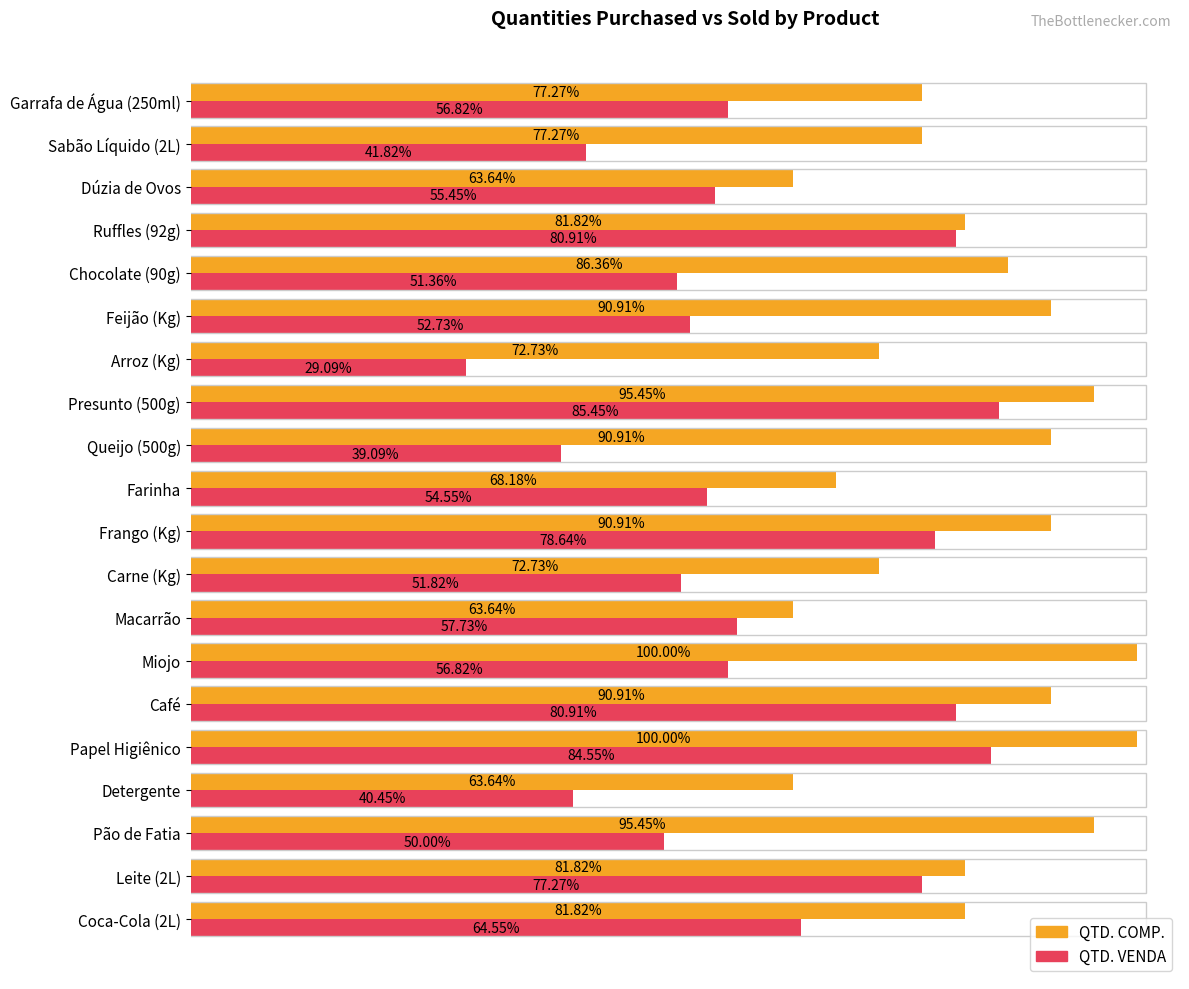

What are all the series names shown in the legend?

QTD. COMP., QTD. VENDA